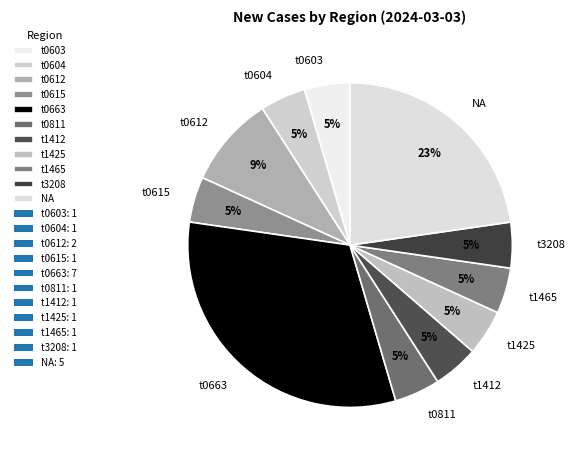

What percentage is the t0615 slice, to the nearest percent?

5%